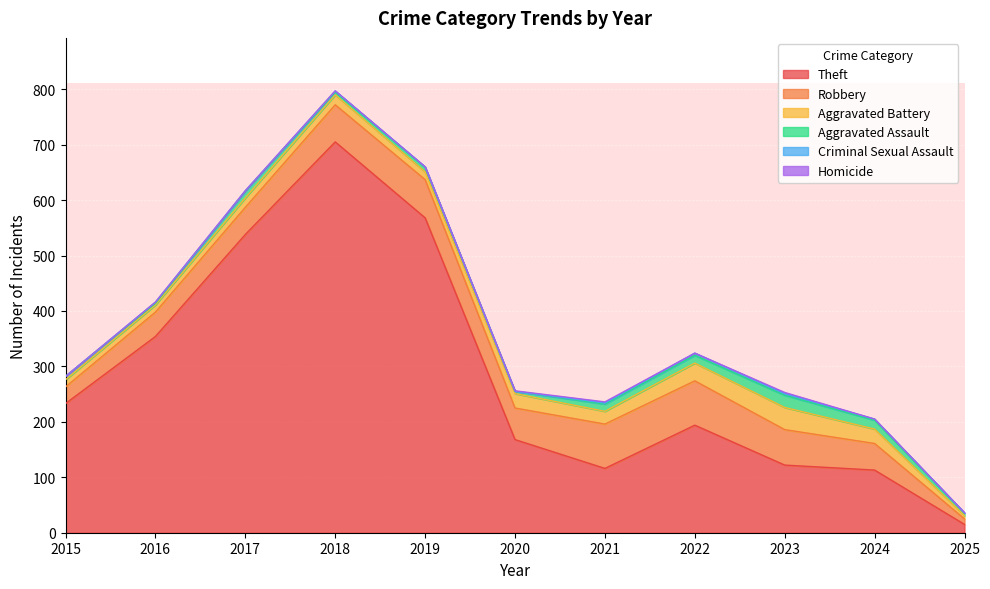

Reading left to right, list all the values displayed in this chart.

Theft: 233	354	538	705	568	168	116	194	122	113	15
Robbery: 30	44	49	67	69	57	80	80	64	48	10
Aggravated Battery: 13	13	17	18	14	26	23	32	40	26	6
Aggravated Assault: 6	3	12	5	8	4	13	14	22	16	4
Criminal Sexual Assault: 0	2	1	2	1	0	2	4	3	2	1
Homicide: 0	0	0	0	0	1	2	0	2	0	0